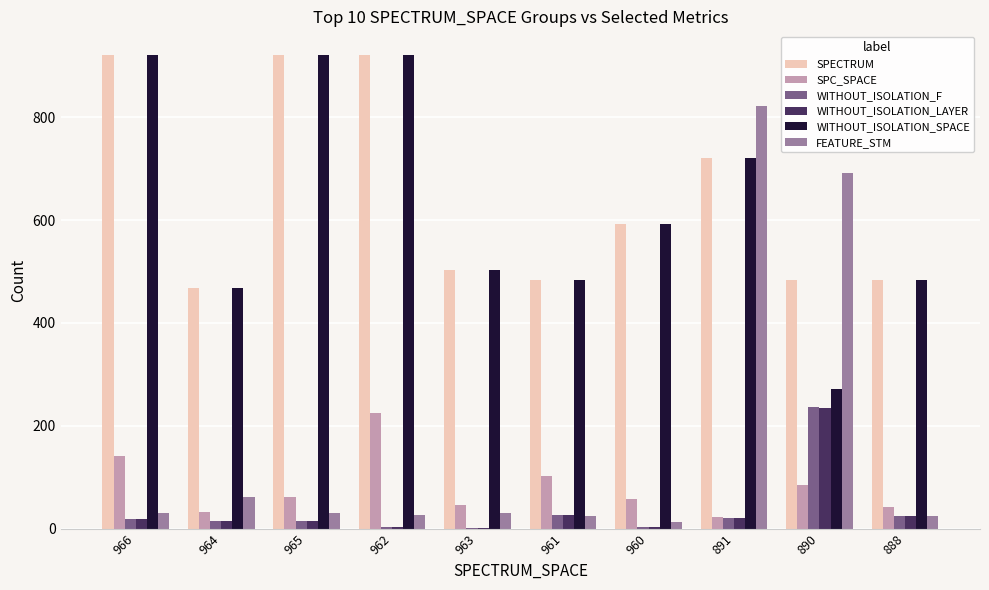

Is the value of WITHOUT_ISOLATION_LAYER at 961 greater than the value of FEATURE_STM at 890?

No